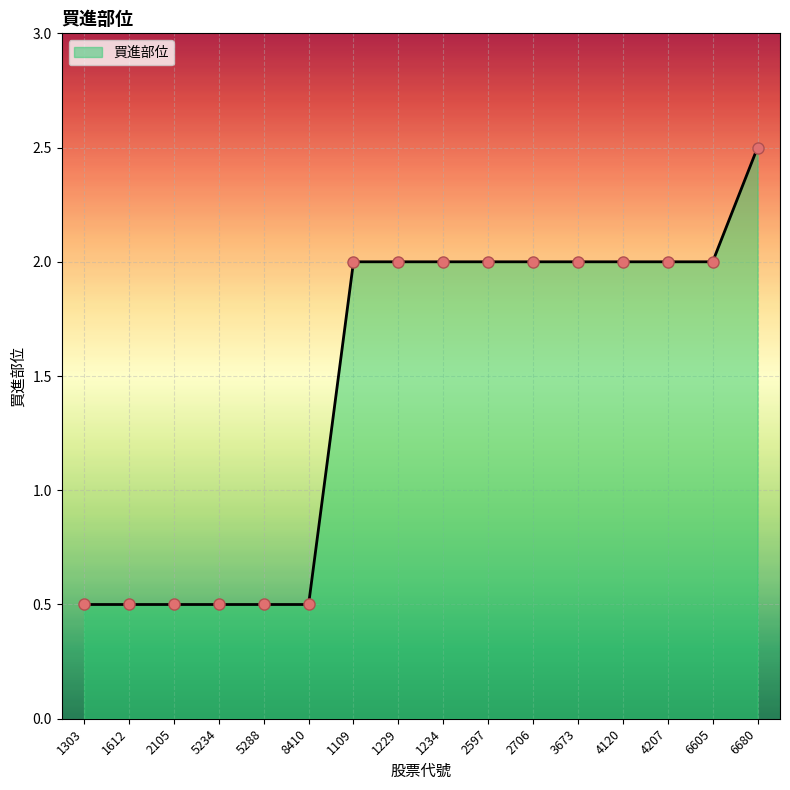

Read the value at 8410.

0.5